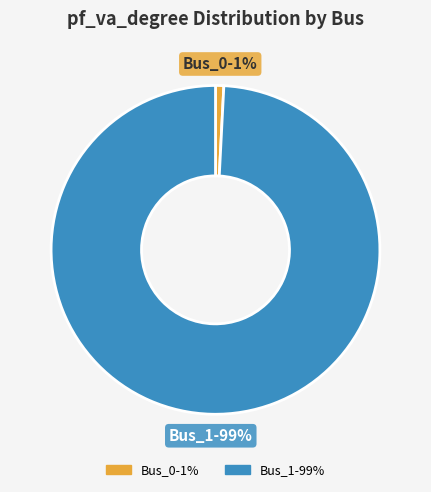

To the nearest percent, what is the difference between the Bus_0 and Bus_1 slice percentages?

98%